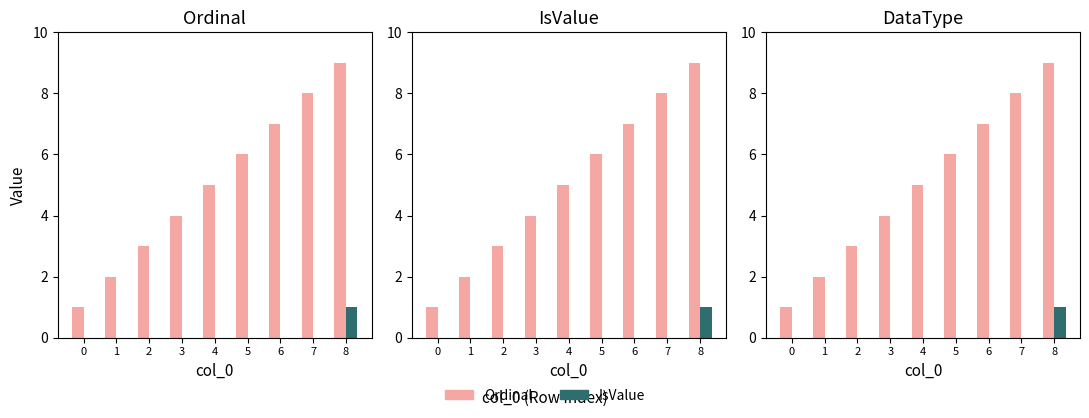

Reading left to right, what are all the values shown in this chart?

Ordinal: 1	2	3	4	5	6	7	8	9
IsValue: 0	0	0	0	0	0	0	0	1